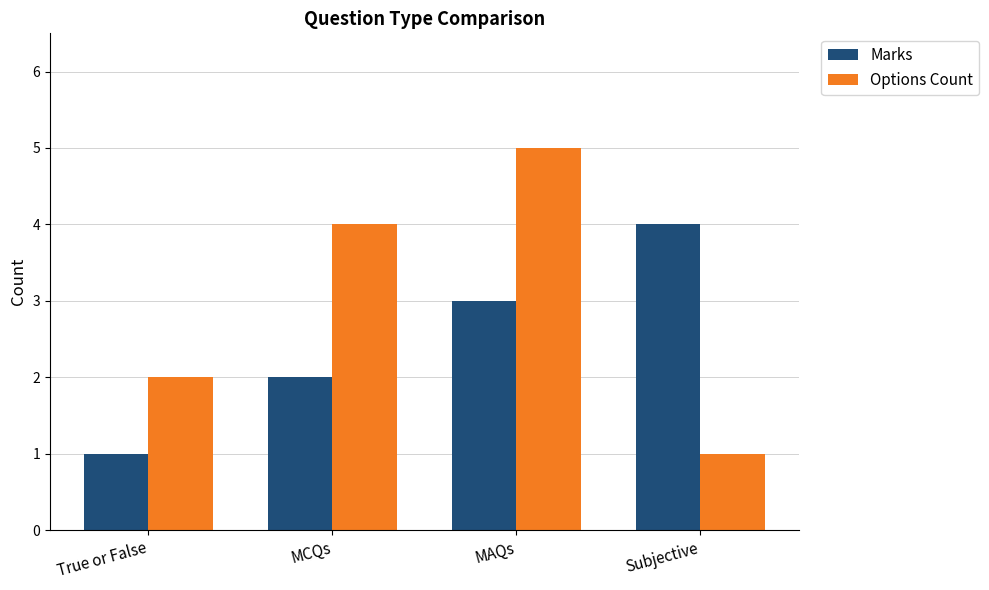

Reading left to right, transcribe all the data shown in this chart.

Marks: 1	2	3	4
Options Count: 2	4	5	1